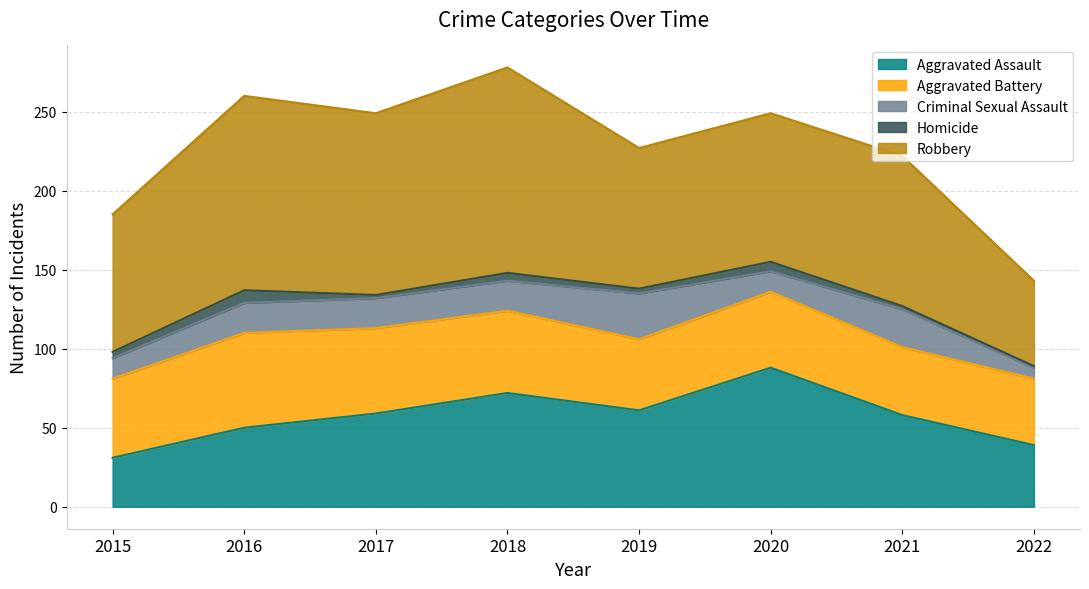

True or false: Aggravated Battery and Homicide cross at least once.

False